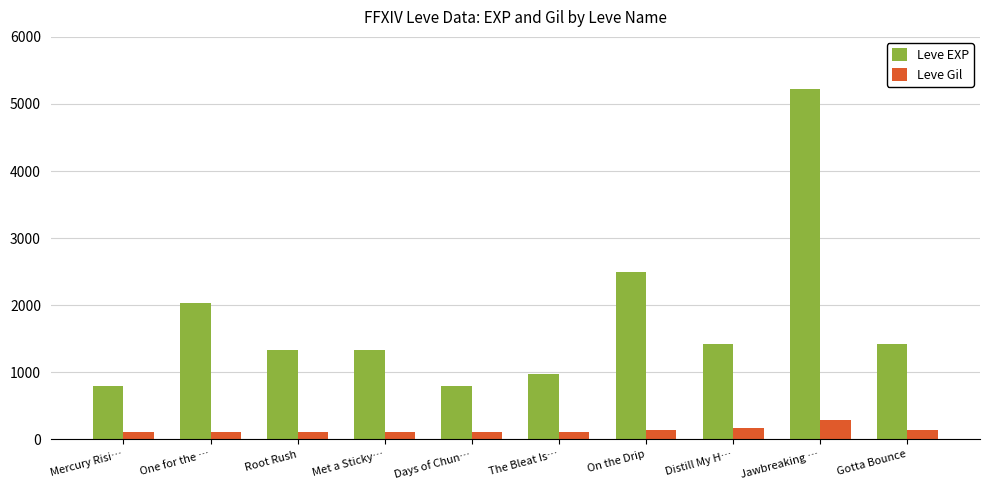

What position from the right is Days of Chun…?

6